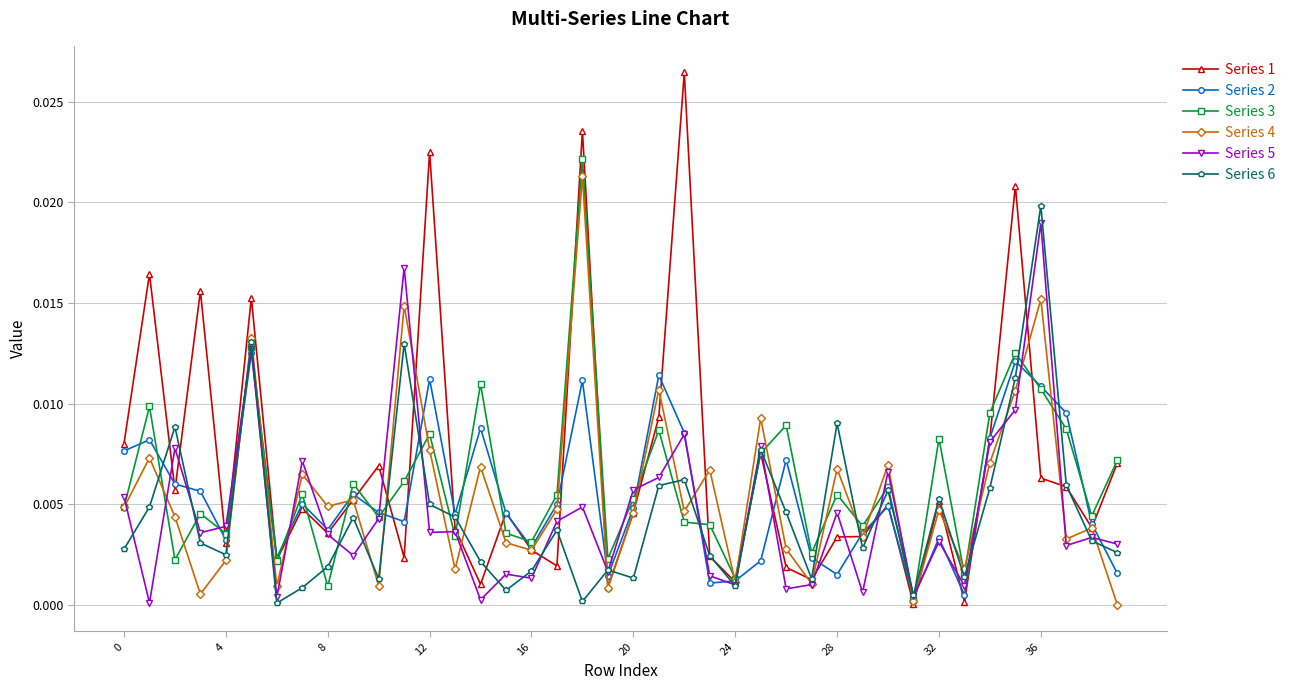

Which series has the widest spread of values?

Series 1